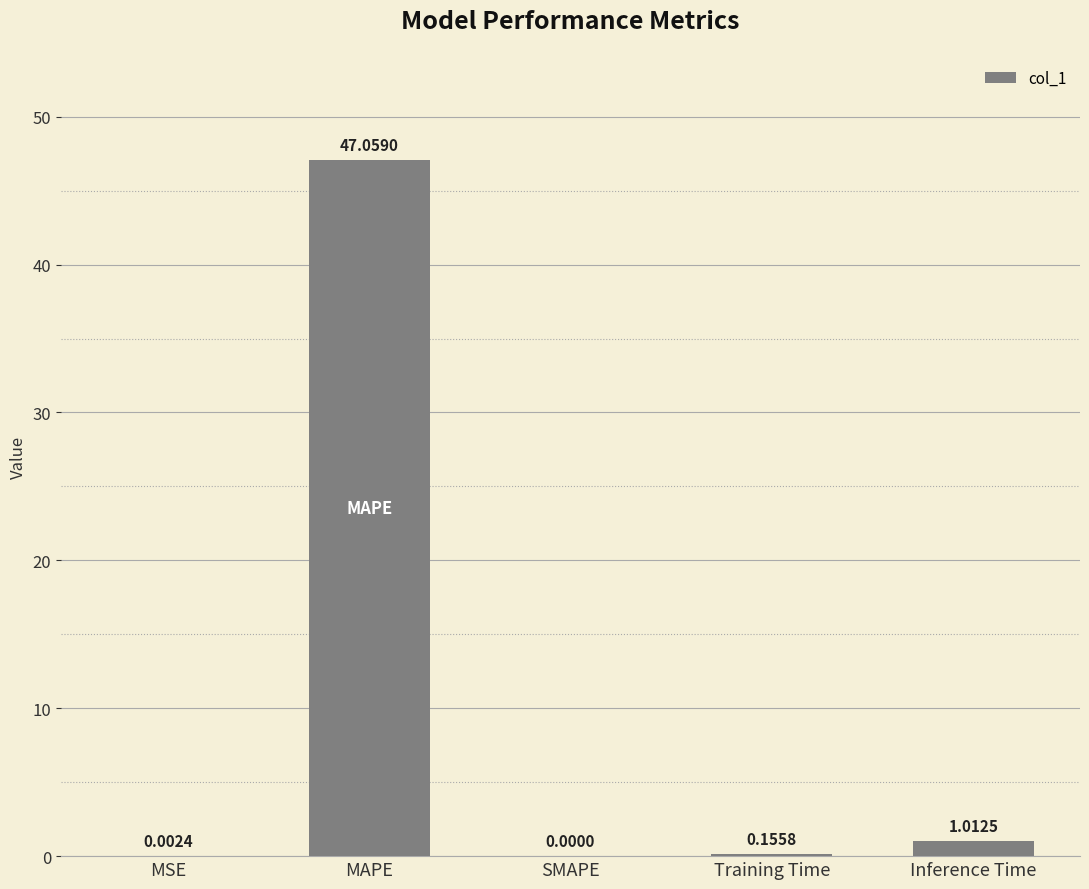

How many data points are above 0?

4